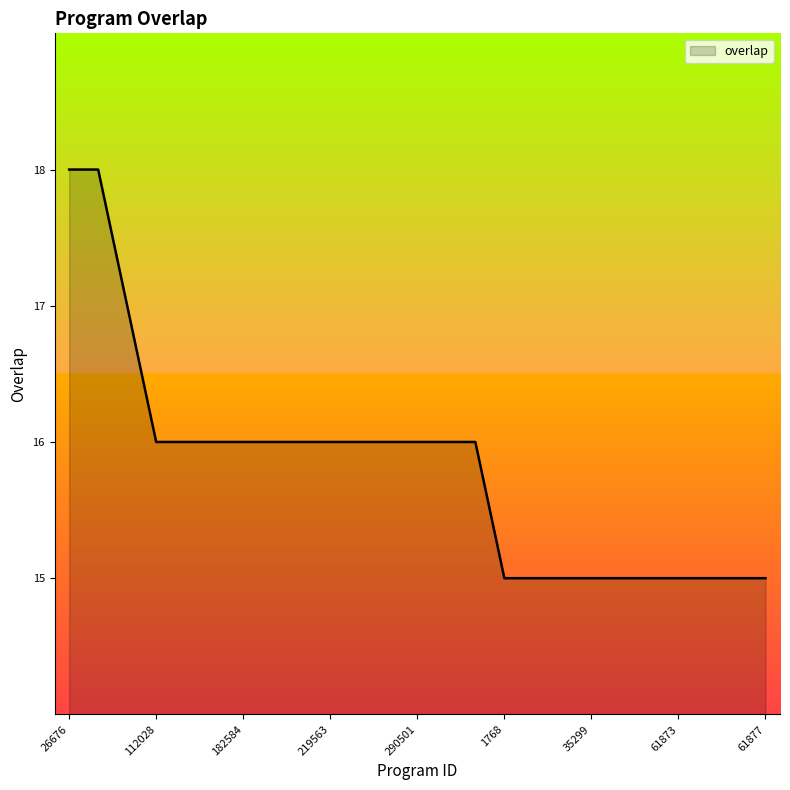

What is the maximum value shown in the chart?

18